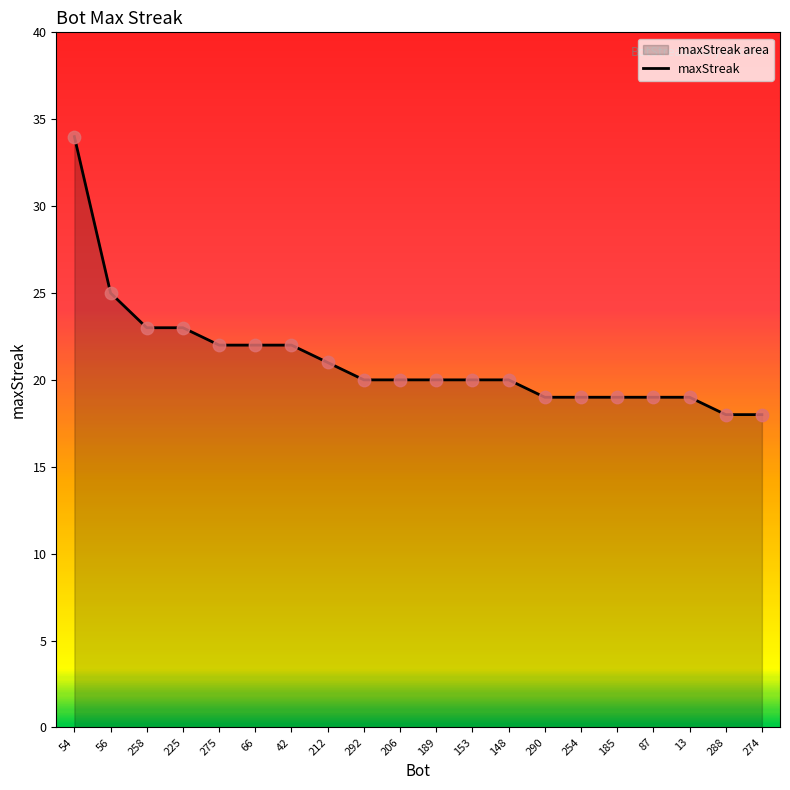

Approximately how many times larger is the value at 185 compared to 292?

0.9